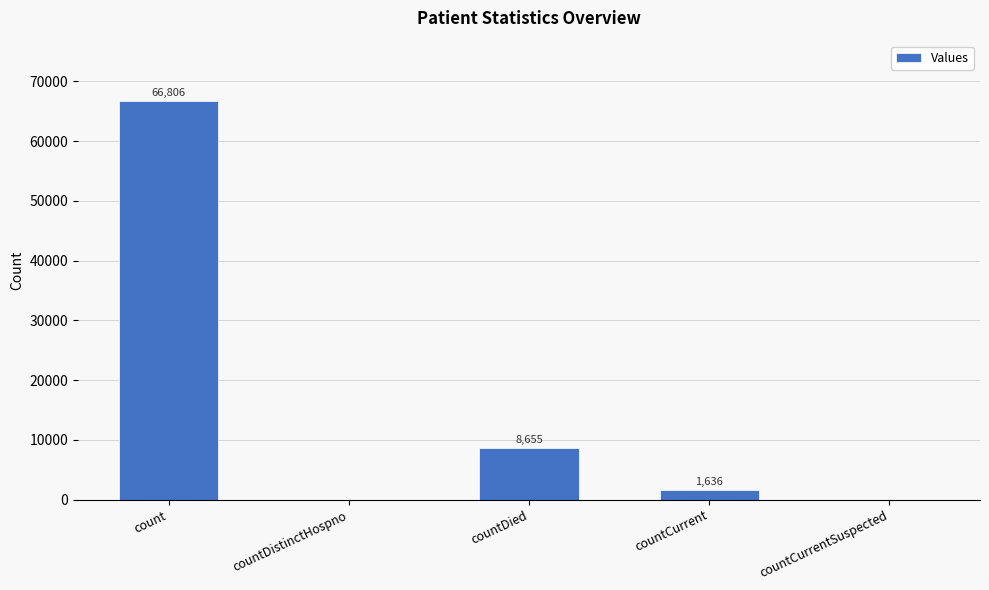

The value at countDistinctHospno is -37506. True or false?

False